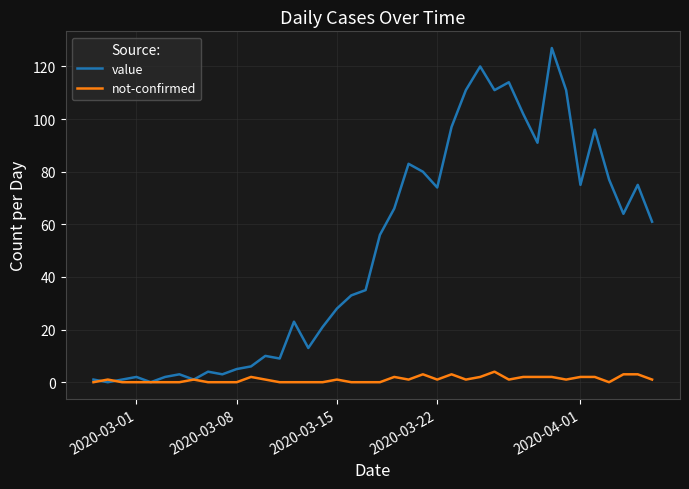

Rank the series by their average value, from lowest to highest.

not-confirmed, value